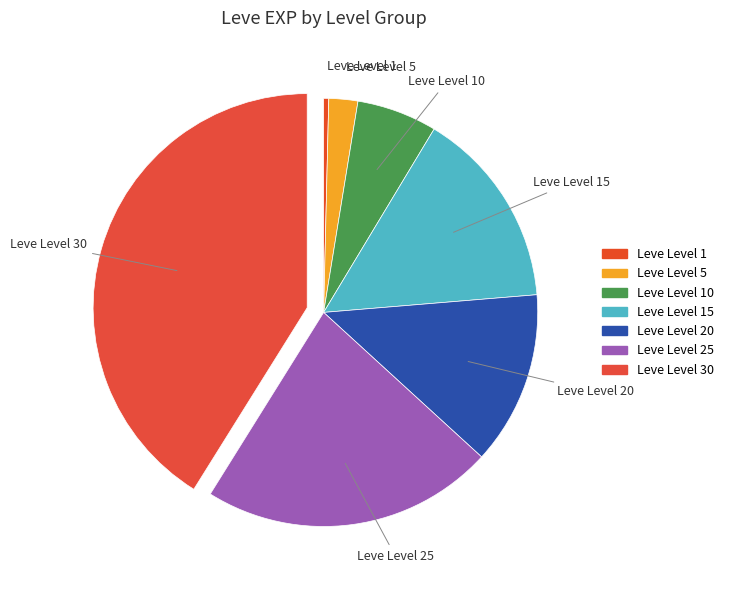

How many slices are in this pie chart?

7